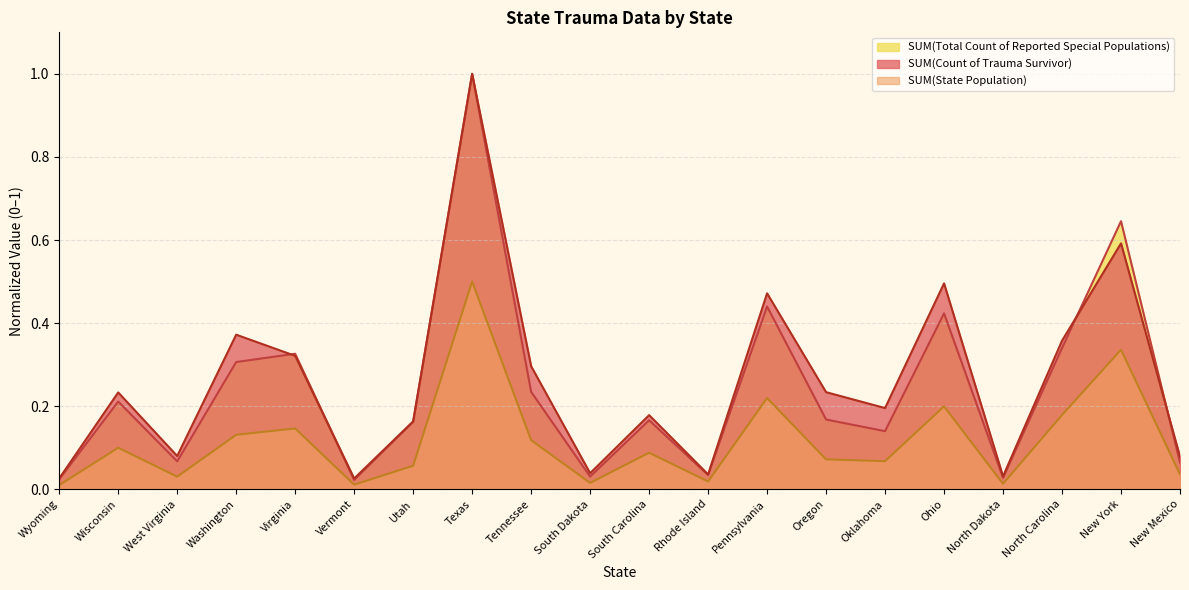

In SUM(State Population), how many points are lower than both neighbors (excluding endpoints)?

6